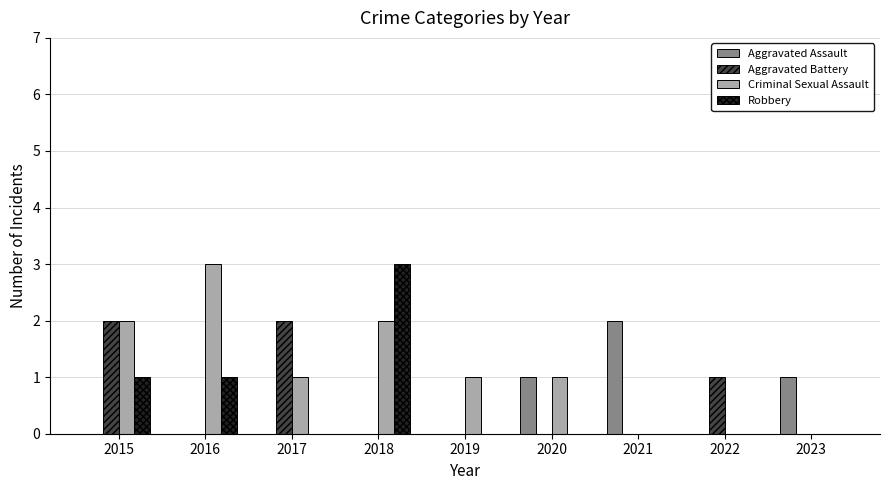

How many groups of bars are there?

9